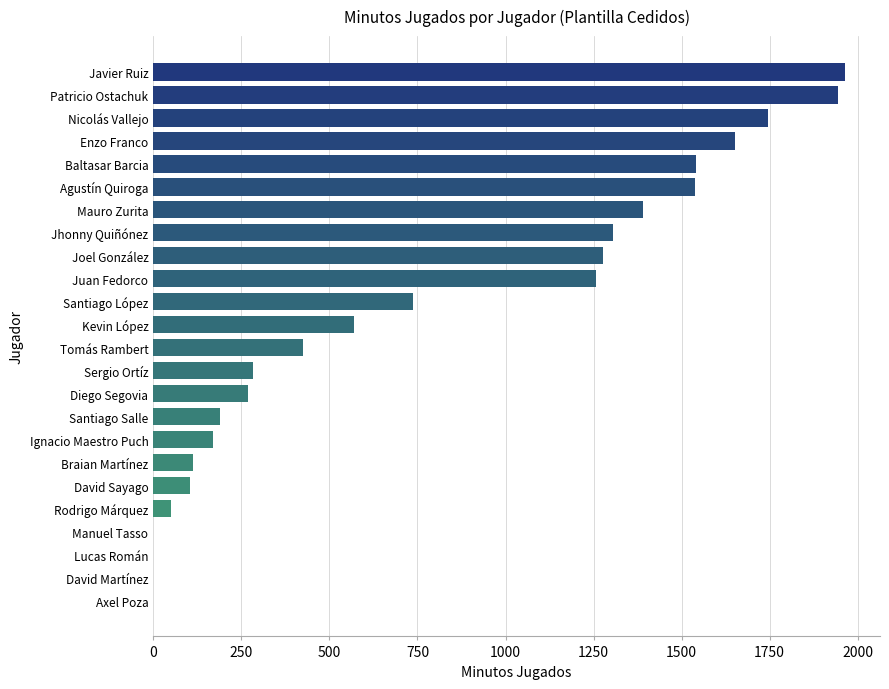

Is it true that the value at Manuel Tasso is -884?

False